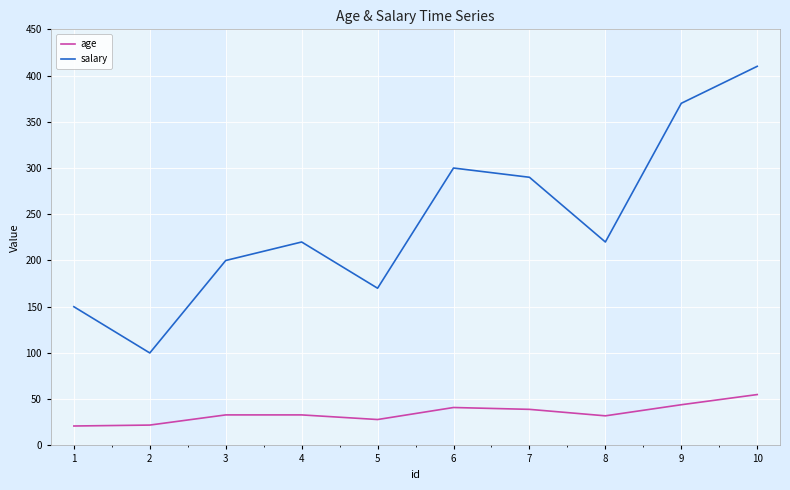

What is the total value across all series at 8?

252